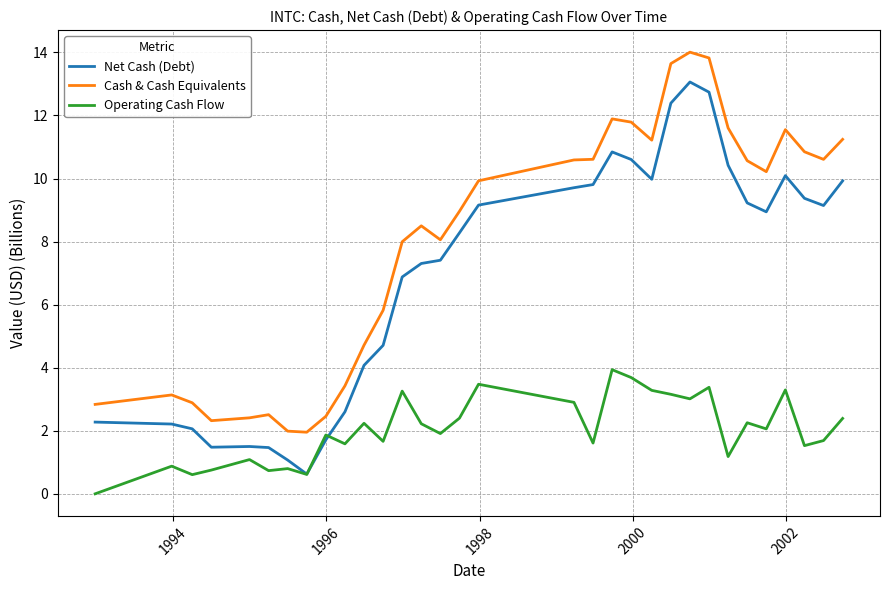

How many categories are shown in the chart?

32